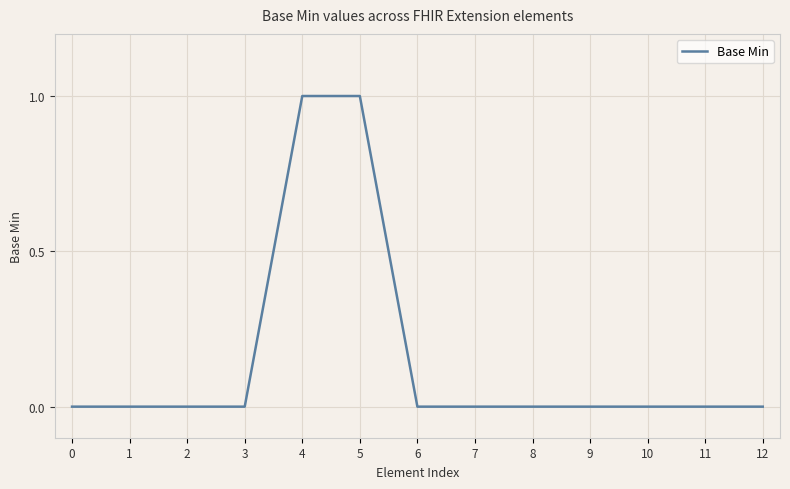

The chart shows a value of 0 at 4. True or false?

False